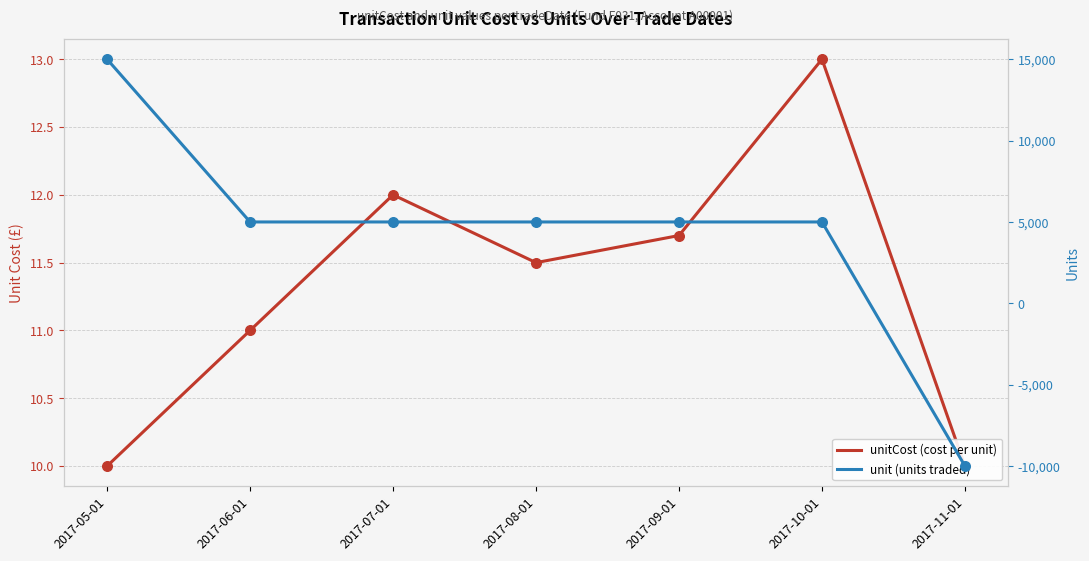

Which series has the largest Y range (max minus min)?

unit (units traded)